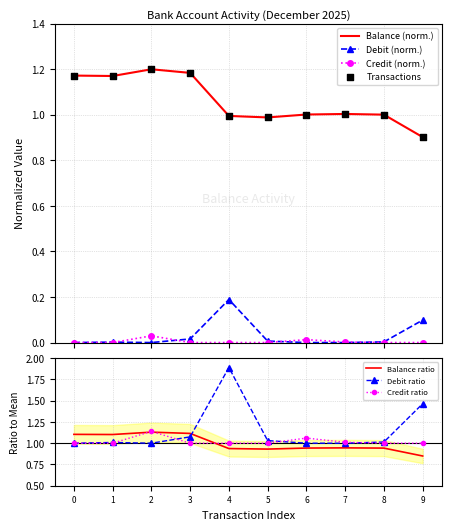

True or false: Credit (norm.) and Balance (norm.) intersect in this chart.

False